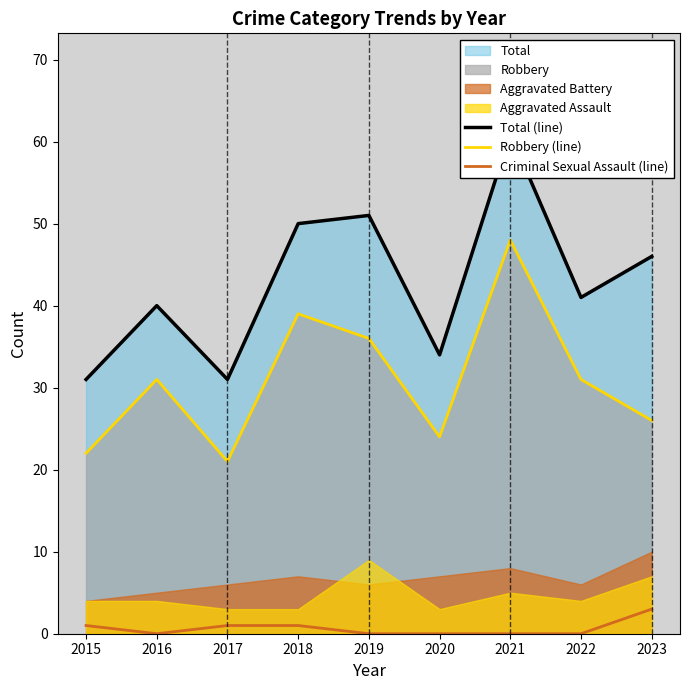

What is the maximum value for Total (line)?

61